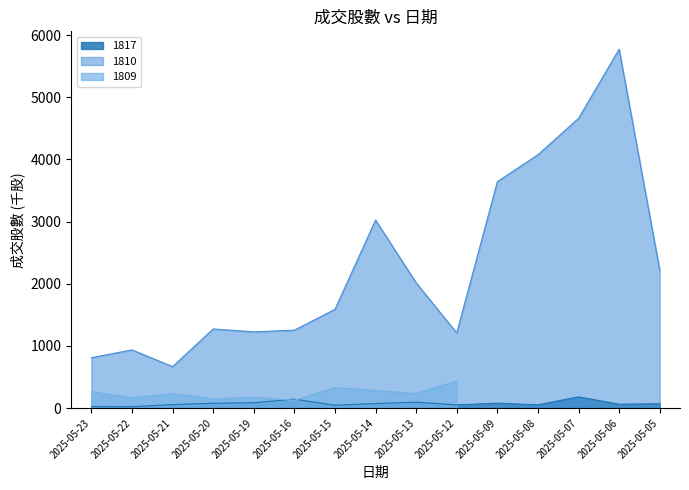

What is the difference between the highest and lowest values at 2025-05-09?

3561.8